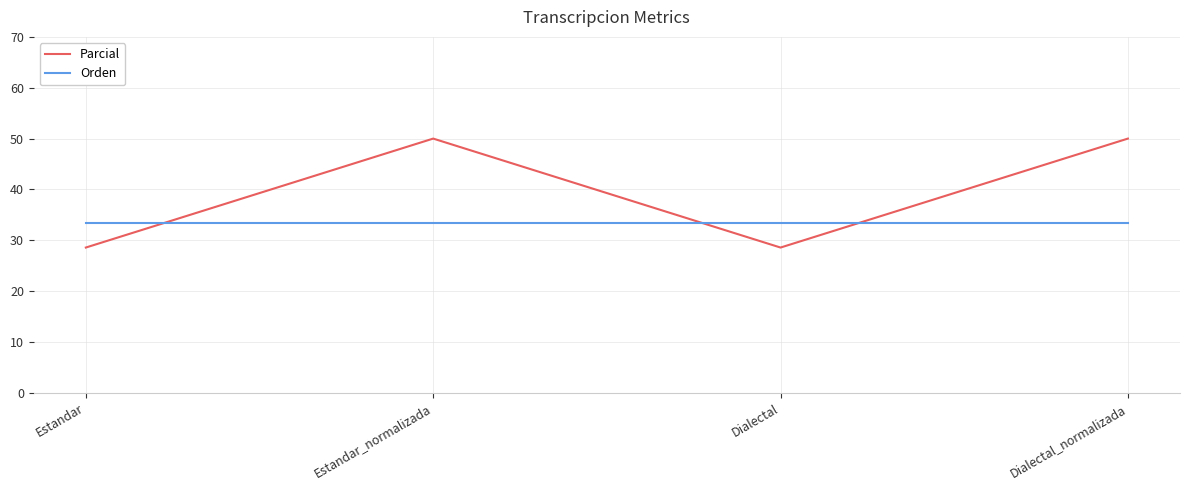

How many values in the Parcial series are below 50?

2